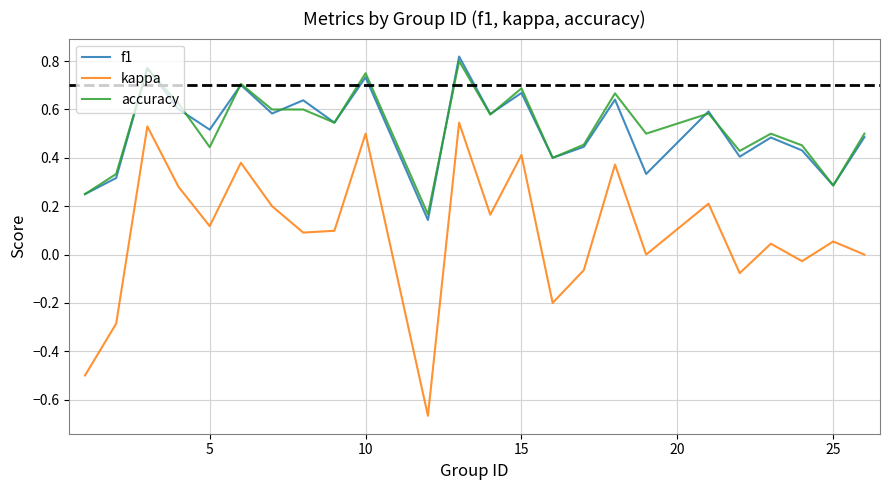

True or false: kappa and f1 intersect in this chart.

False